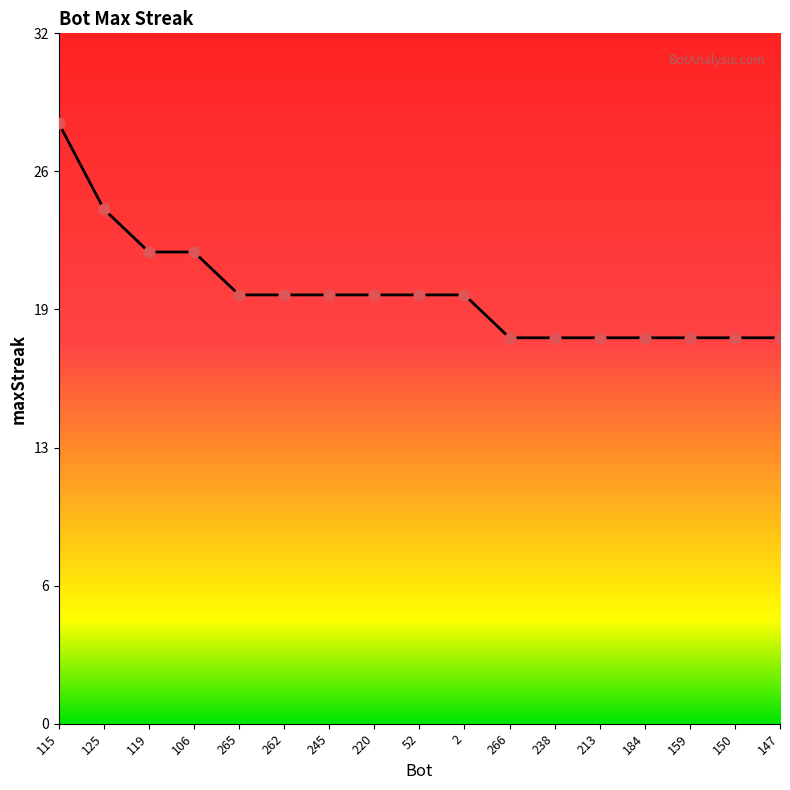

Between 52 and 147, which is larger?

52